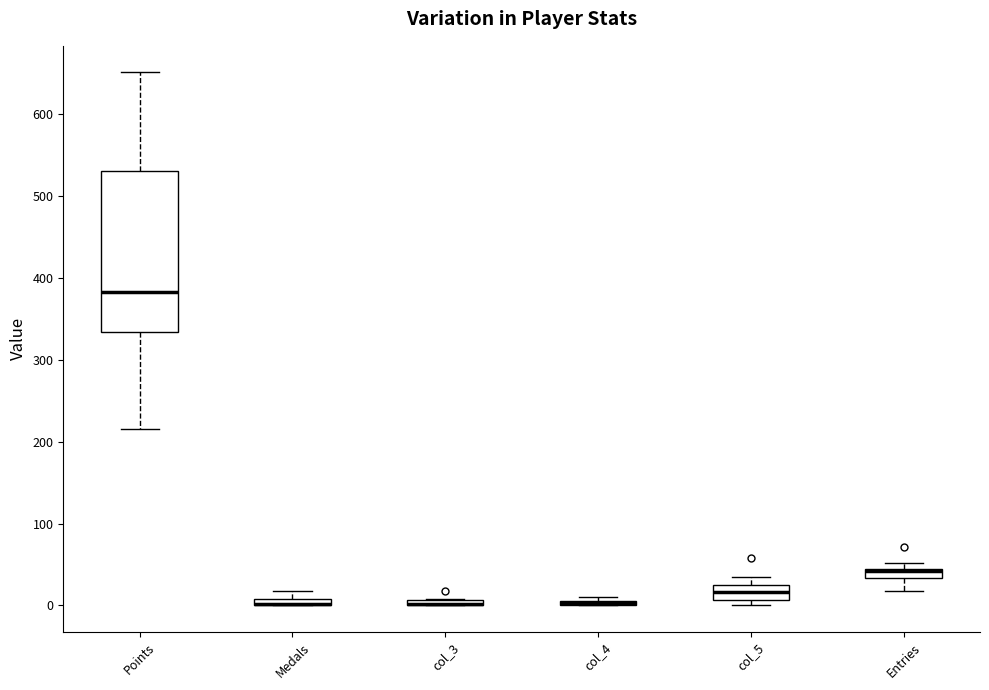

Which box is the tallest, from its lower edge to its upper edge?

Points